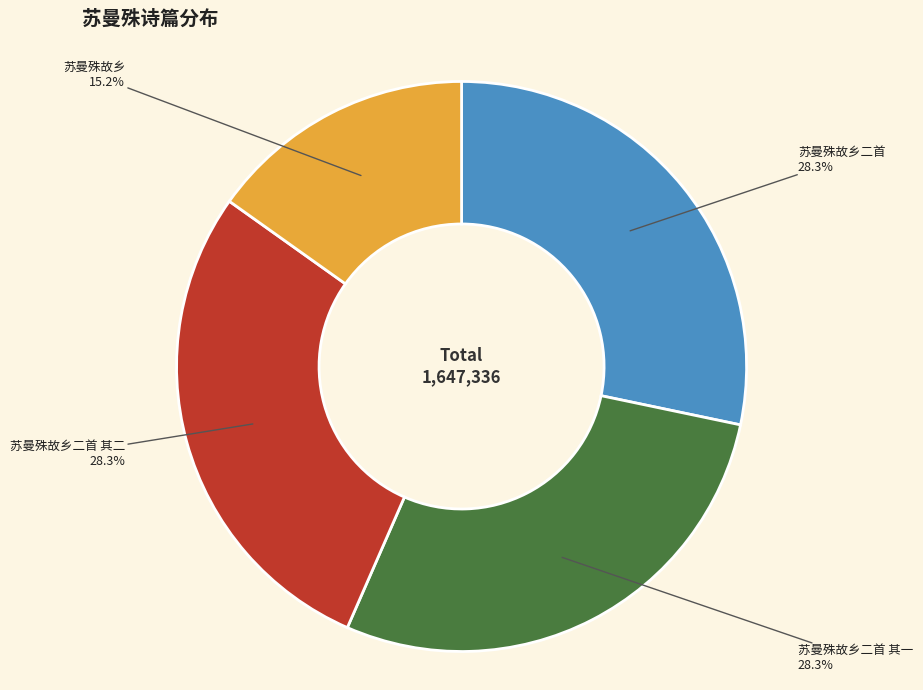

What is the ratio of the value at 苏曼殊故乡 to the value at 苏曼殊故乡二首?

0.5